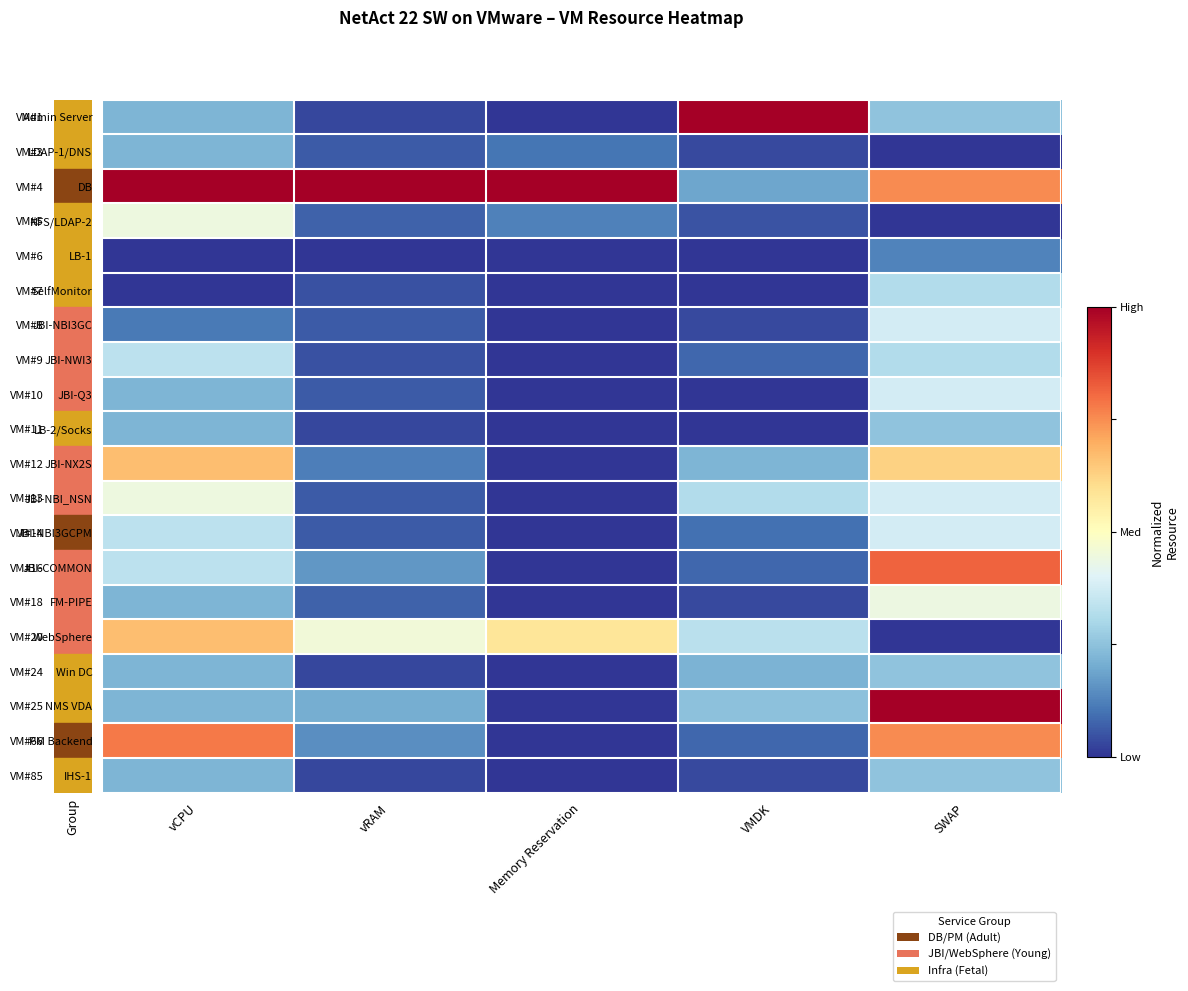

Reading right to left, list all the values displayed in this chart.

Admin Server: SWAP=0.2	VMDK=1.0	Memory Reservation=0.0	vRAM=0.0	vCPU=0.2
LDAP-1/DNS: SWAP=0.0	VMDK=0.0	Memory Reservation=0.1	vRAM=0.1	vCPU=0.2
DB: SWAP=0.8	VMDK=0.2	Memory Reservation=1.0	vRAM=1.0	vCPU=1.0
NFS/LDAP-2: SWAP=0.0	VMDK=0.0	Memory Reservation=0.1	vRAM=0.1	vCPU=0.4
LB-1: SWAP=0.1	VMDK=0.0	Memory Reservation=0.0	vRAM=0.0	vCPU=0.0
SelfMonitor: SWAP=0.3	VMDK=0.0	Memory Reservation=0.0	vRAM=0.0	vCPU=0.0
JBI-NBI3GC: SWAP=0.4	VMDK=0.0	Memory Reservation=0.0	vRAM=0.1	vCPU=0.1
JBI-NWI3: SWAP=0.3	VMDK=0.1	Memory Reservation=0.0	vRAM=0.0	vCPU=0.3
JBI-Q3: SWAP=0.4	VMDK=0.0	Memory Reservation=0.0	vRAM=0.1	vCPU=0.2
LB-2/Socks: SWAP=0.2	VMDK=0.0	Memory Reservation=0.0	vRAM=0.0	vCPU=0.2
JBI-NX2S: SWAP=0.6	VMDK=0.2	Memory Reservation=0.0	vRAM=0.1	vCPU=0.7
JBI-NBI_NSN: SWAP=0.4	VMDK=0.3	Memory Reservation=0.0	vRAM=0.1	vCPU=0.4
JBI-NBI3GCPM: SWAP=0.4	VMDK=0.1	Memory Reservation=0.0	vRAM=0.1	vCPU=0.3
JBI-COMMON: SWAP=0.8	VMDK=0.1	Memory Reservation=0.0	vRAM=0.2	vCPU=0.3
FM-PIPE: SWAP=0.4	VMDK=0.0	Memory Reservation=0.0	vRAM=0.1	vCPU=0.2
WebSphere: SWAP=0.0	VMDK=0.3	Memory Reservation=0.6	vRAM=0.5	vCPU=0.7
Win DC: SWAP=0.2	VMDK=0.2	Memory Reservation=0.0	vRAM=0.0	vCPU=0.2
NMS VDA: SWAP=1.0	VMDK=0.2	Memory Reservation=0.0	vRAM=0.2	vCPU=0.2
PM Backend: SWAP=0.8	VMDK=0.1	Memory Reservation=0.0	vRAM=0.1	vCPU=0.8
IHS-1: SWAP=0.2	VMDK=0.0	Memory Reservation=0.0	vRAM=0.0	vCPU=0.2